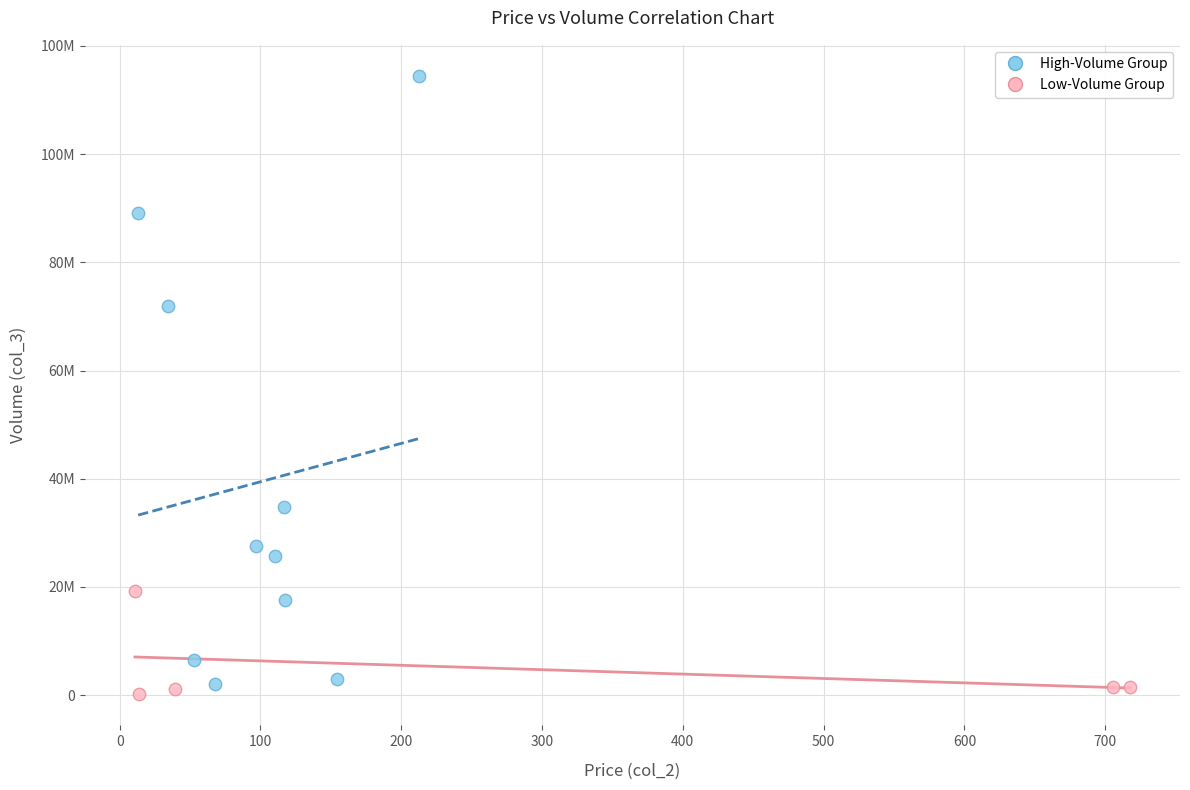

What are all the series names shown in the legend?

High-Volume Group, Low-Volume Group